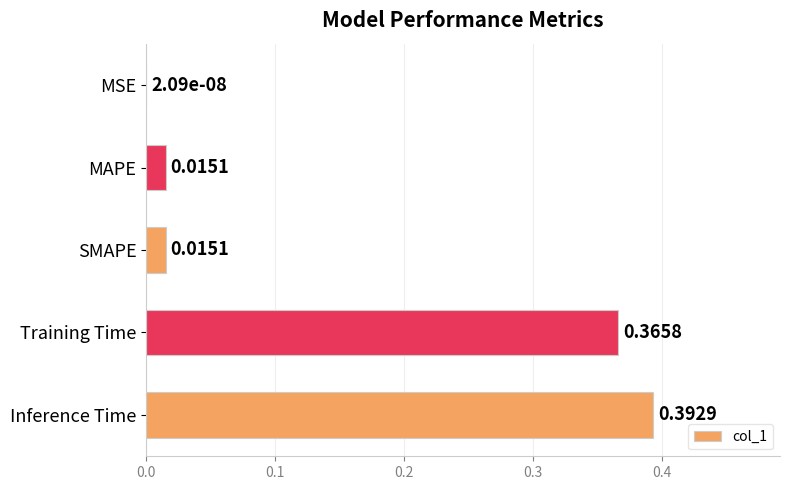

Which has a higher value, MAPE or MSE?

MAPE